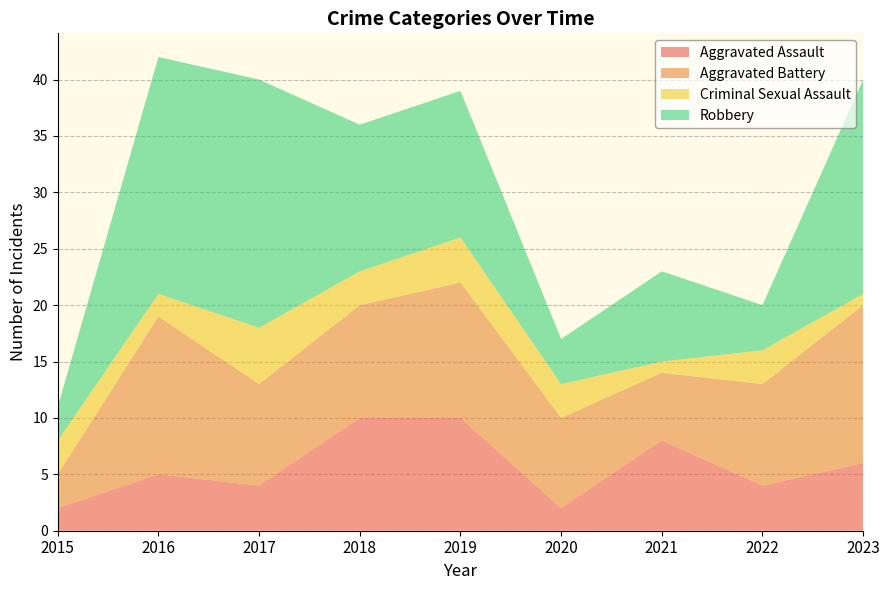

Reading right to left, what are all the values shown in this chart?

Aggravated Assault: 6	4	8	2	10	10	4	5	2
Aggravated Battery: 14	9	6	8	12	10	9	14	3
Criminal Sexual Assault: 1	3	1	3	4	3	5	2	3
Robbery: 19	4	8	4	13	13	22	21	3